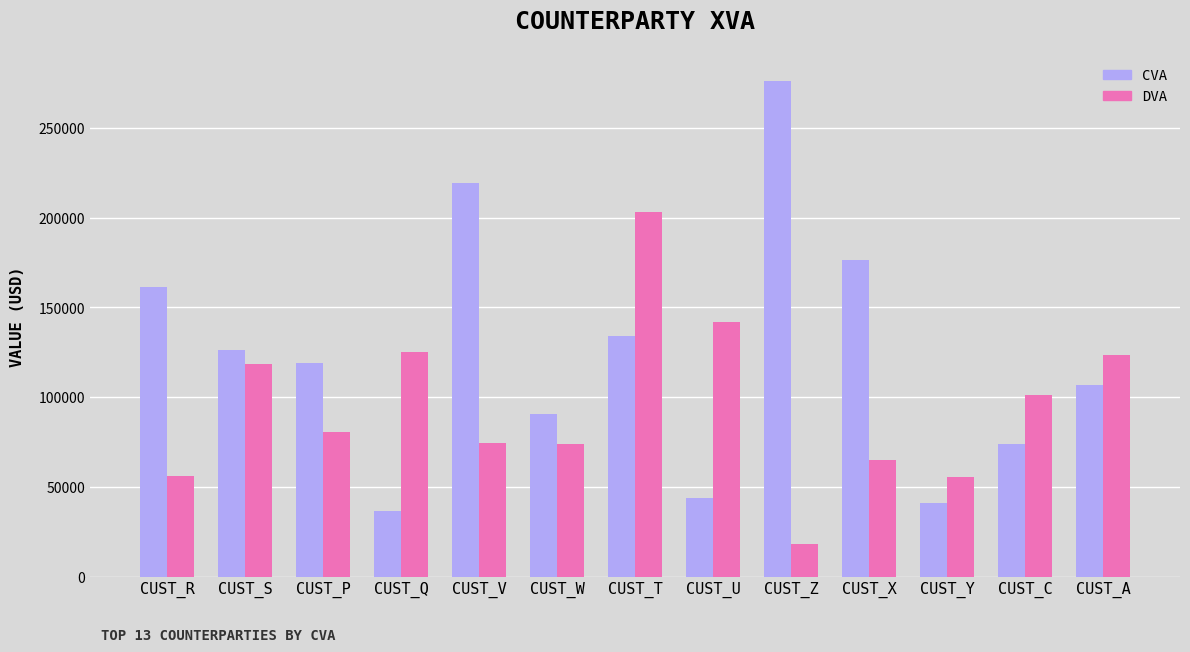

What is the maximum value for CVA?

276380.4